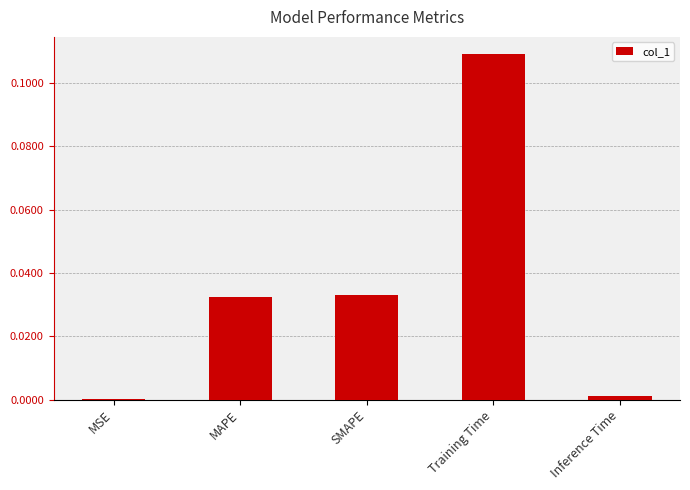

Are the bars horizontal?

No